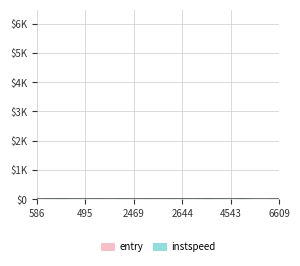

What is the smallest value displayed?

5.0